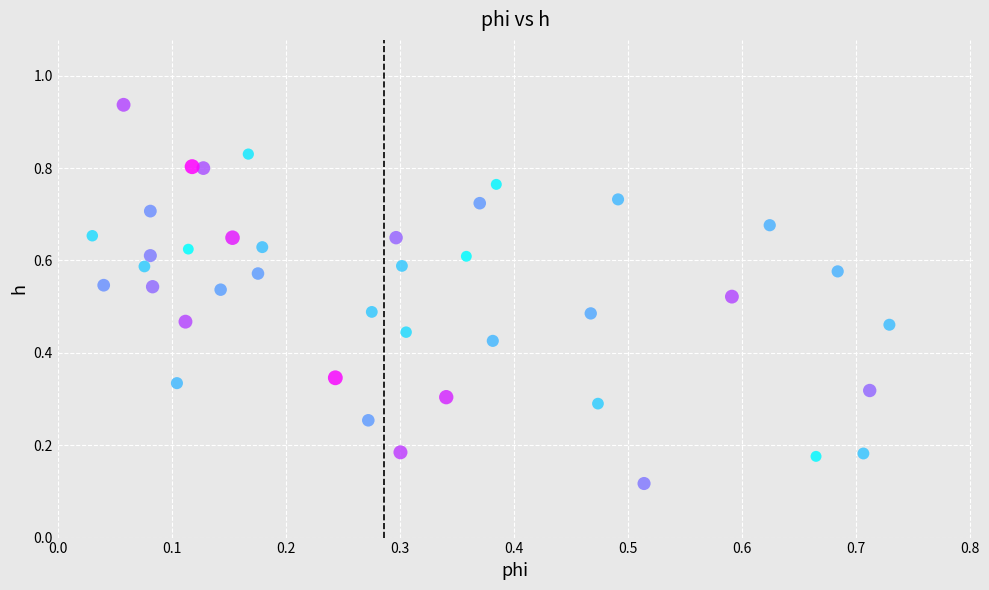

How many data points are displayed?

40